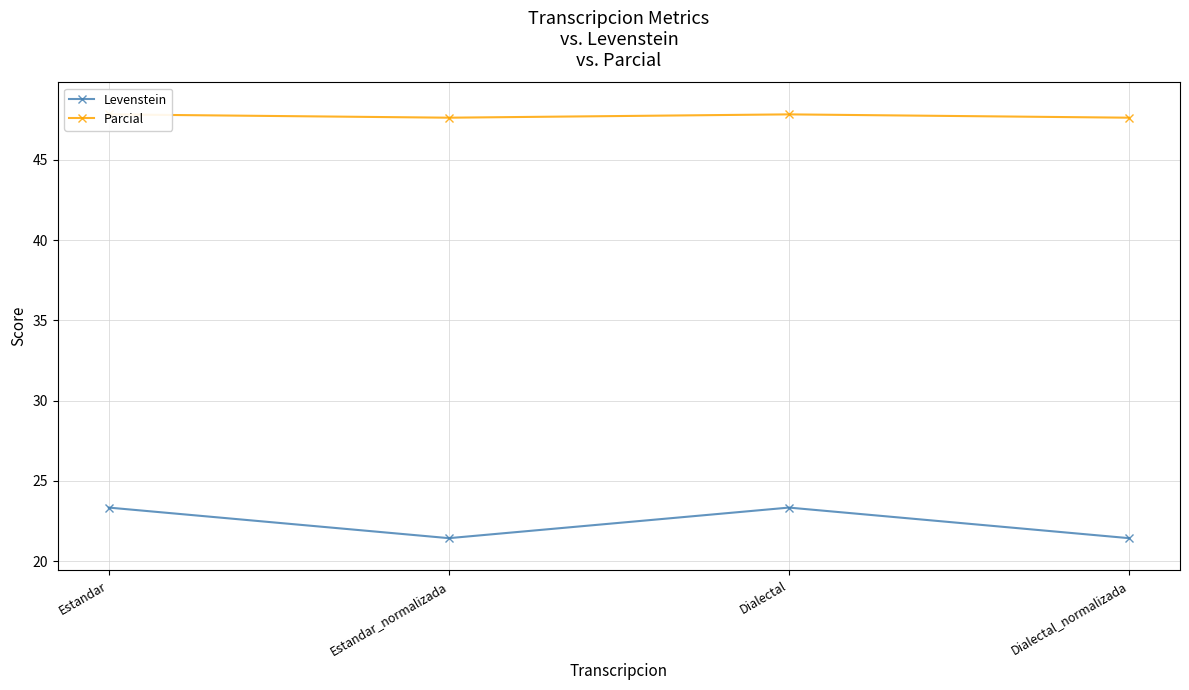

List the series in order of their peak value, highest first.

Parcial, Levenstein